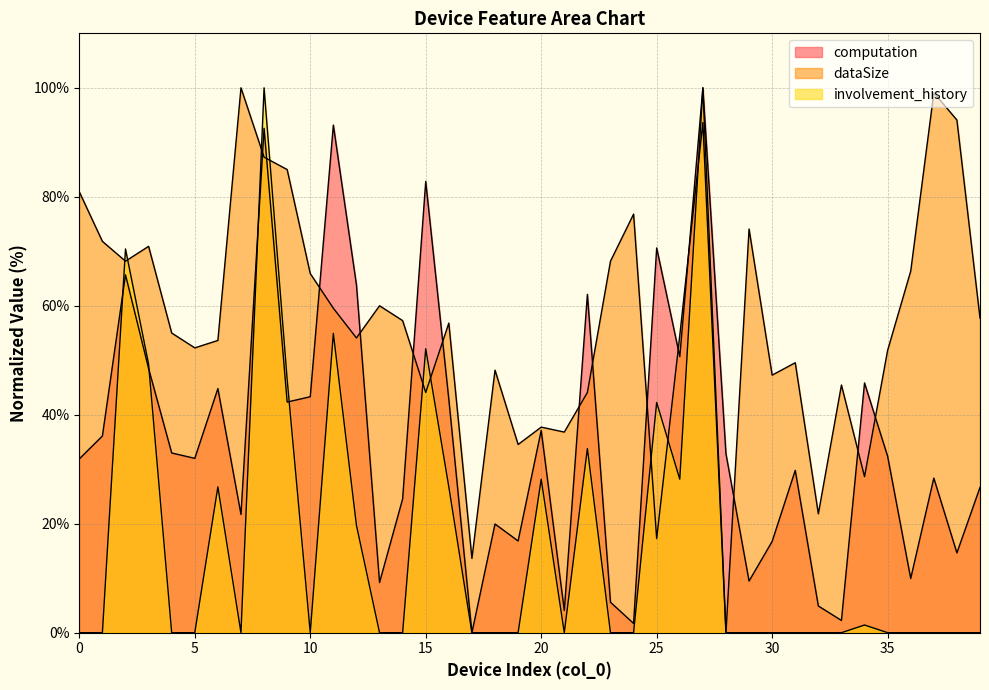

Read the computation value at 31.

29.8